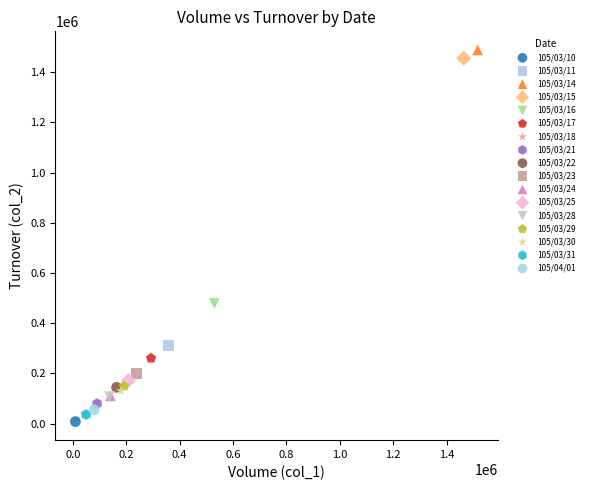

What are all the series names shown in the legend?

105/03/10, 105/03/11, 105/03/14, 105/03/15, 105/03/16, 105/03/17, 105/03/18, 105/03/21, 105/03/22, 105/03/23, 105/03/24, 105/03/25, 105/03/28, 105/03/29, 105/03/30, 105/03/31, 105/04/01